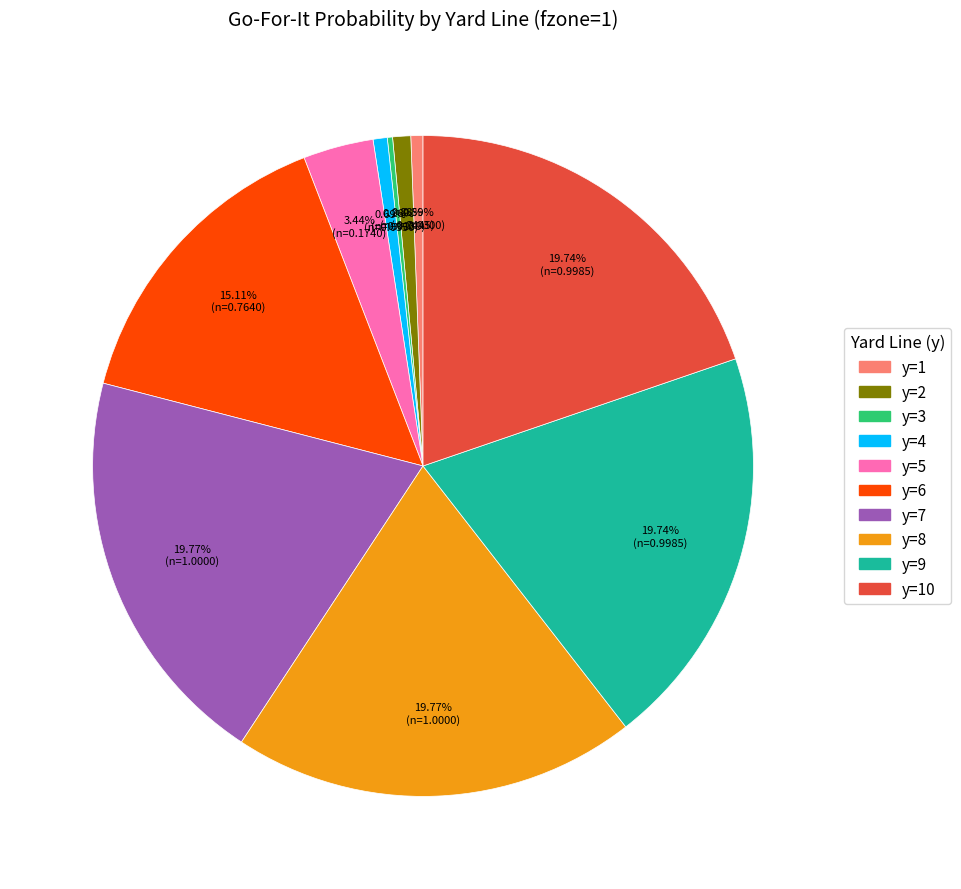

Is there any slice that represents more than half of the pie?

No